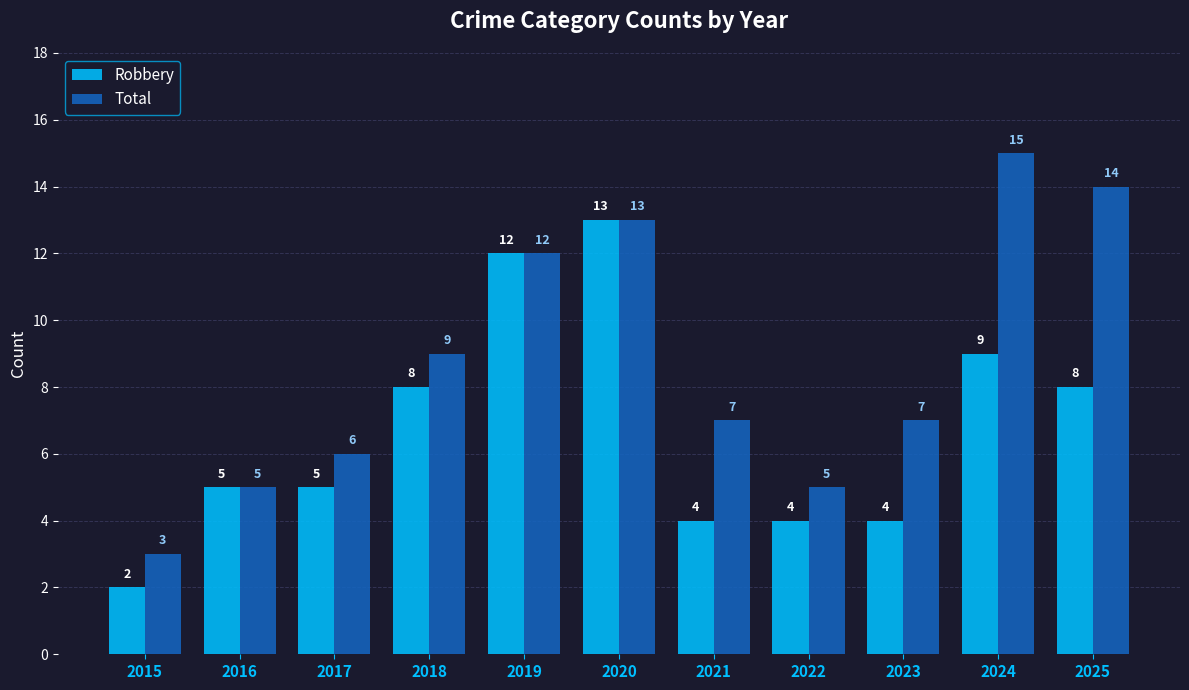

The value of Total at 2015 is 2. True or false?

False